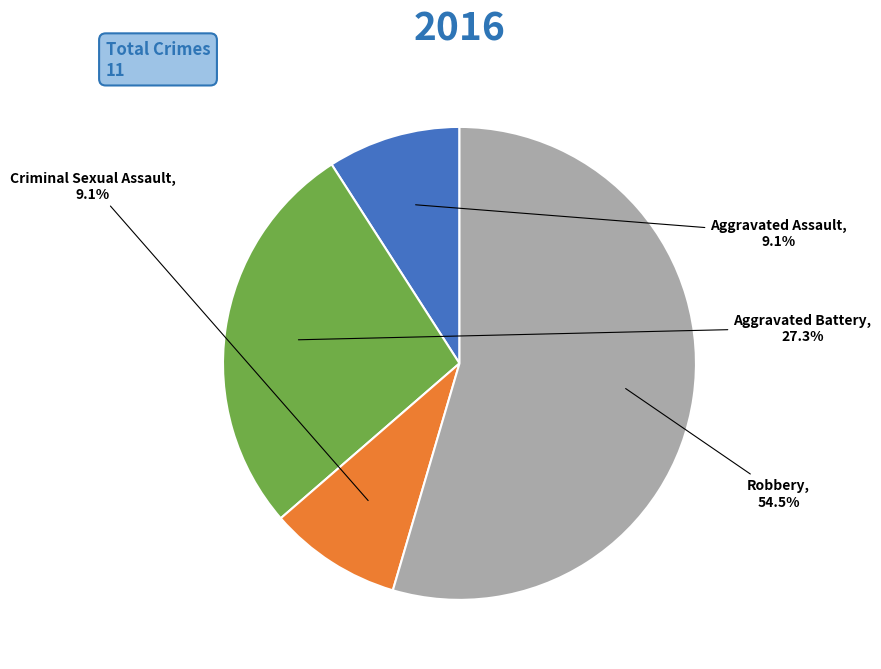

What portion of the pie excludes Criminal Sexual Assault?

90.9%